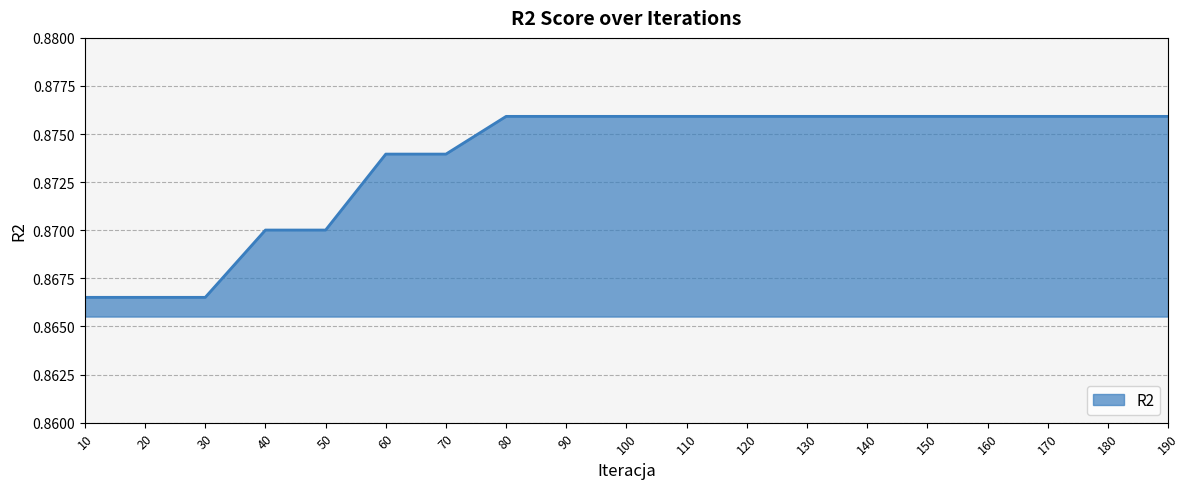

Count the values in the range 0 to 1.

19